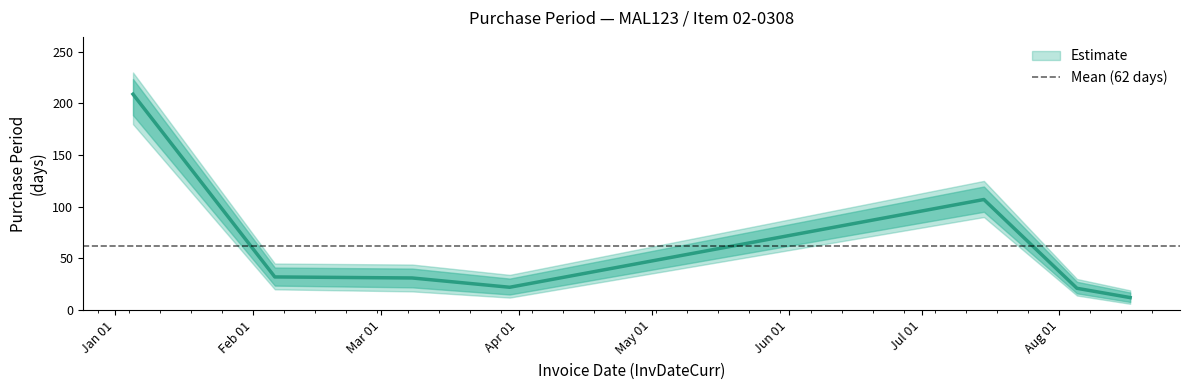

Is this an area chart (filled region under the line)?

No